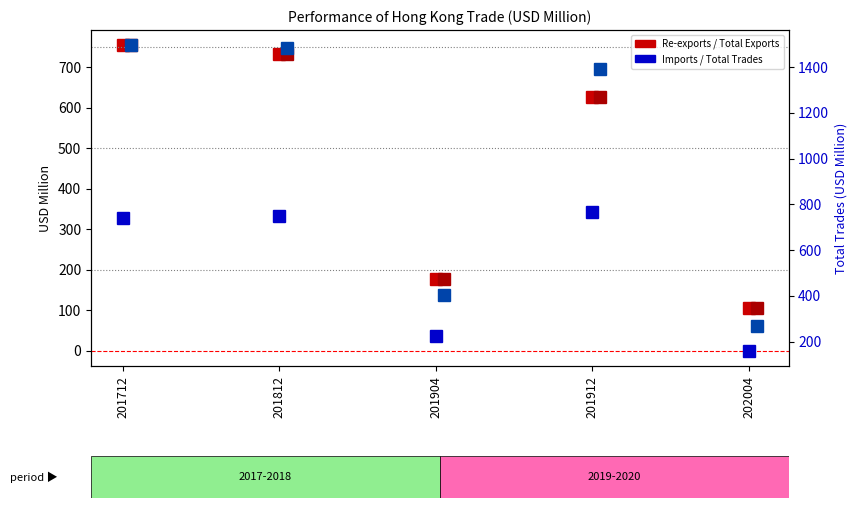

List the labels in order of Total Exports value, largest first.

201712, 201812, 201912, 201904, 202004